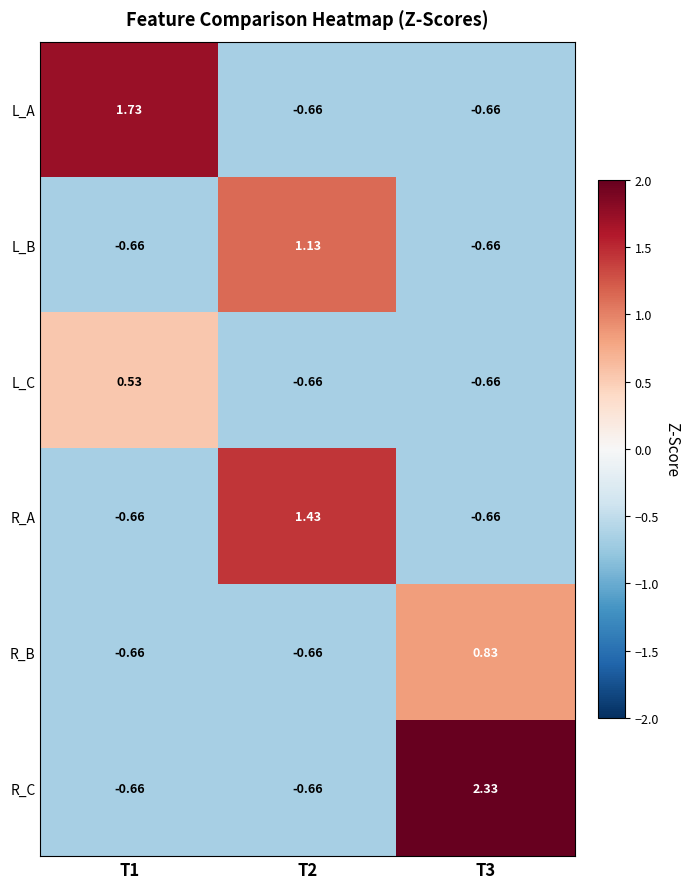

Which series changed the most between T2 and T3?

R_C